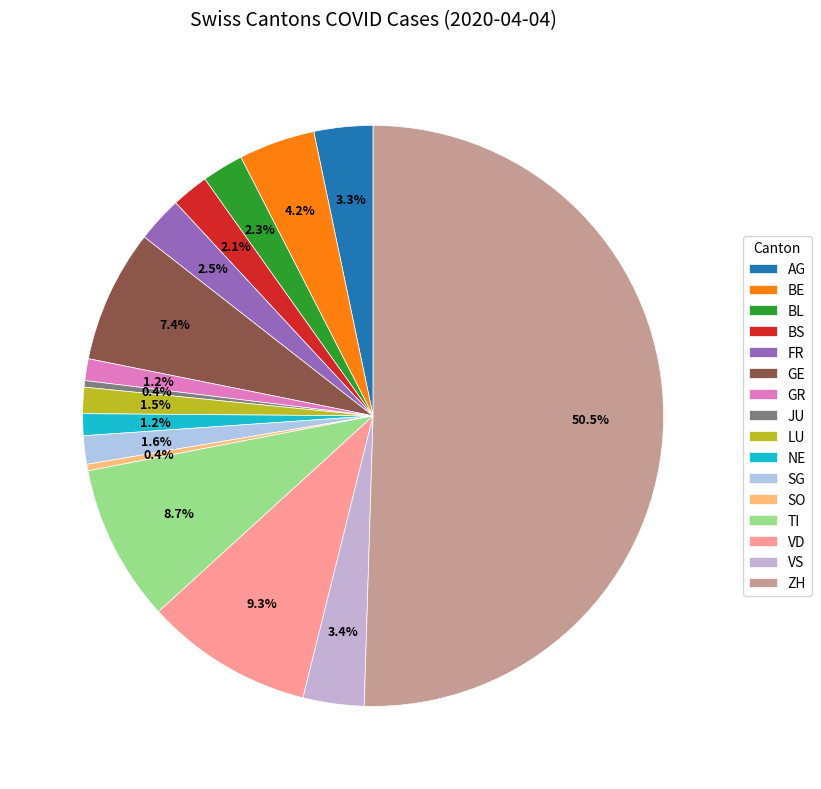

True or false: GR accounts for 12% of the total.

False